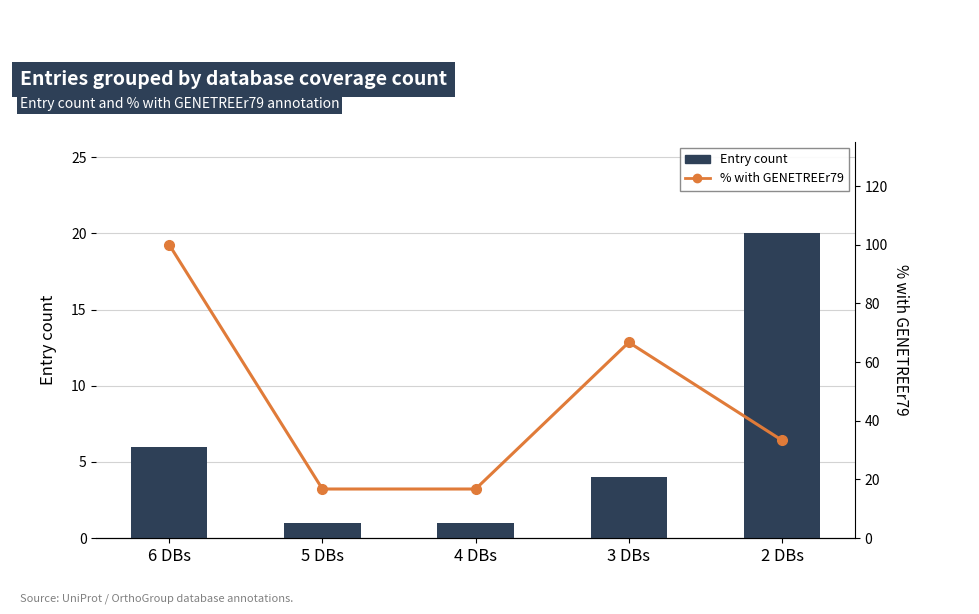

List the series in order of their overall mean, highest first.

% with GENETREEr79, Entry count